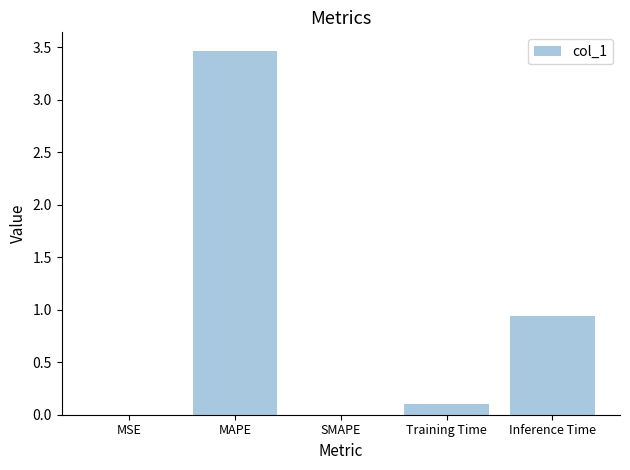

Is it true that the value at MAPE is 3.5?

True